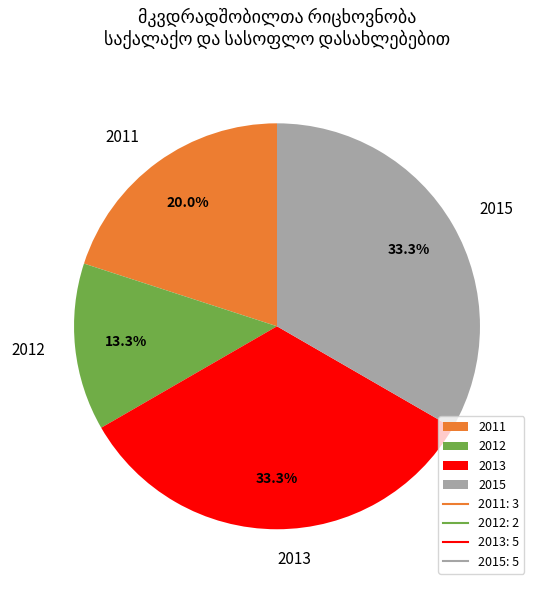

To the nearest percent, what is the difference between the largest and smallest slice percentages?

20%